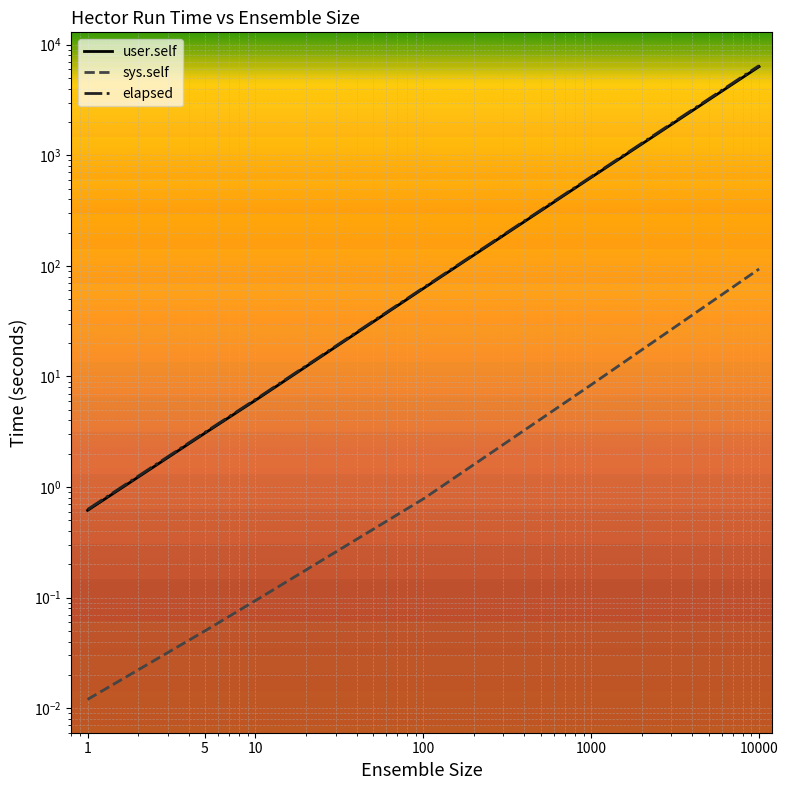

True or false: sys.self and user.self intersect in this chart.

False